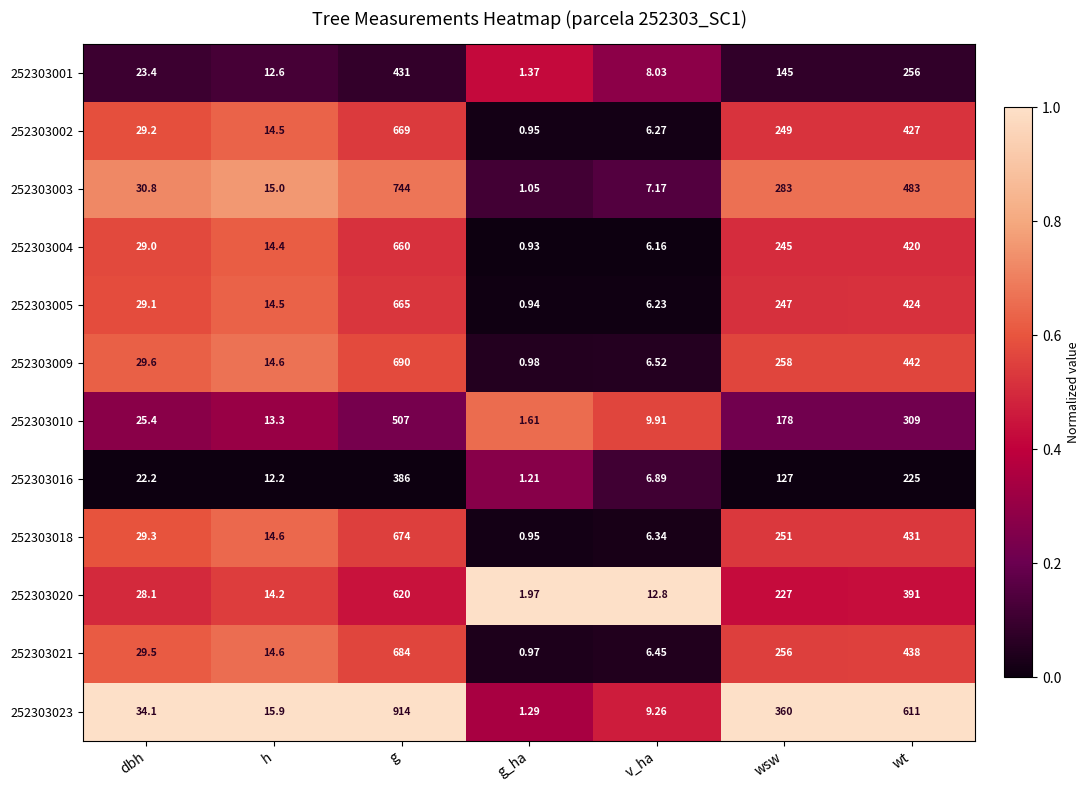

At wt, list the series in order from smallest to largest.

252303016, 252303001, 252303010, 252303020, 252303004, 252303005, 252303002, 252303018, 252303021, 252303009, 252303003, 252303023